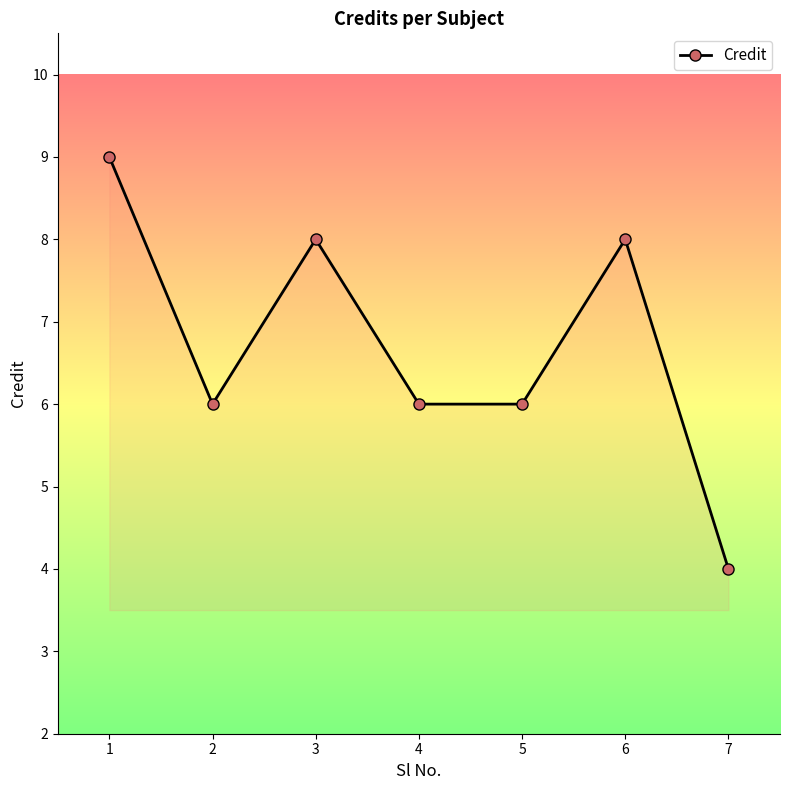

Reading left to right, extract all data points from this chart.

1=9	2=6	3=8	4=6	5=6	6=8	7=4